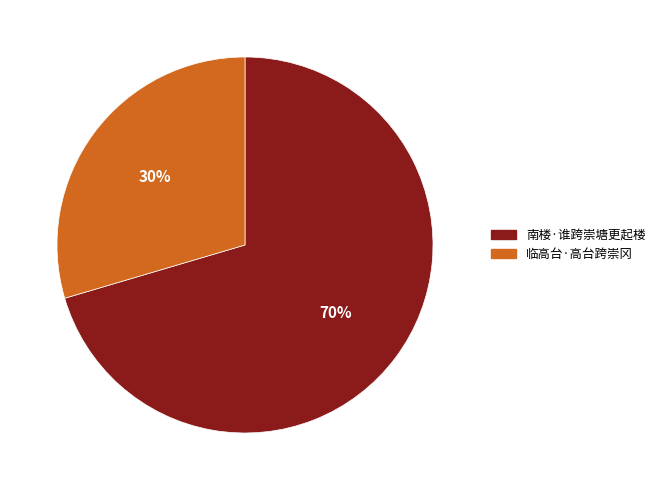

Is the sum of 南楼·谁跨崇塘更起楼 and 临高台·高台跨崇冈 greater than half?

Yes